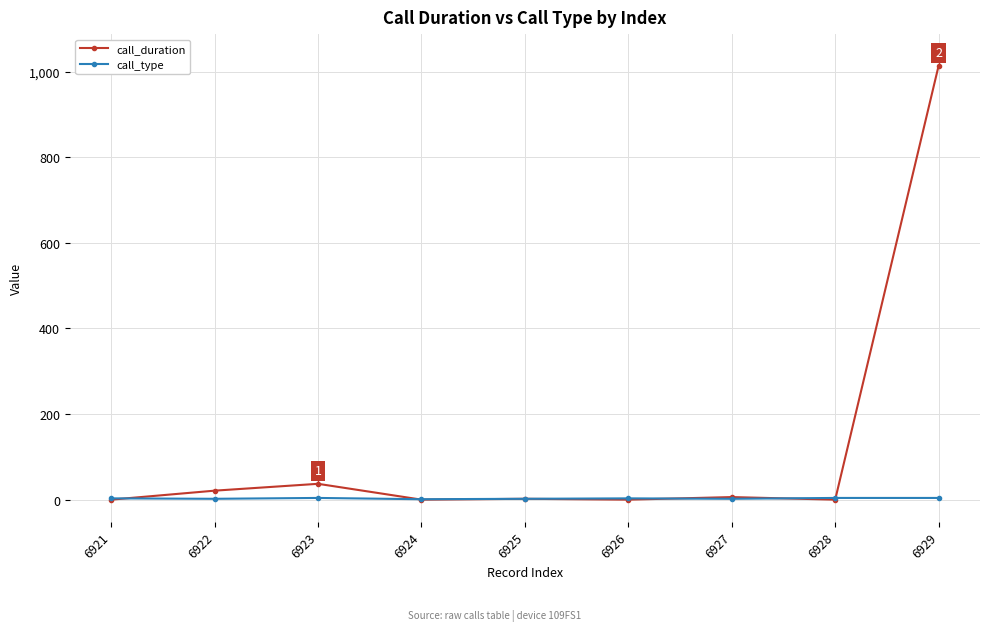

True or false: call_duration has more than 0 points higher than both neighbors.

True